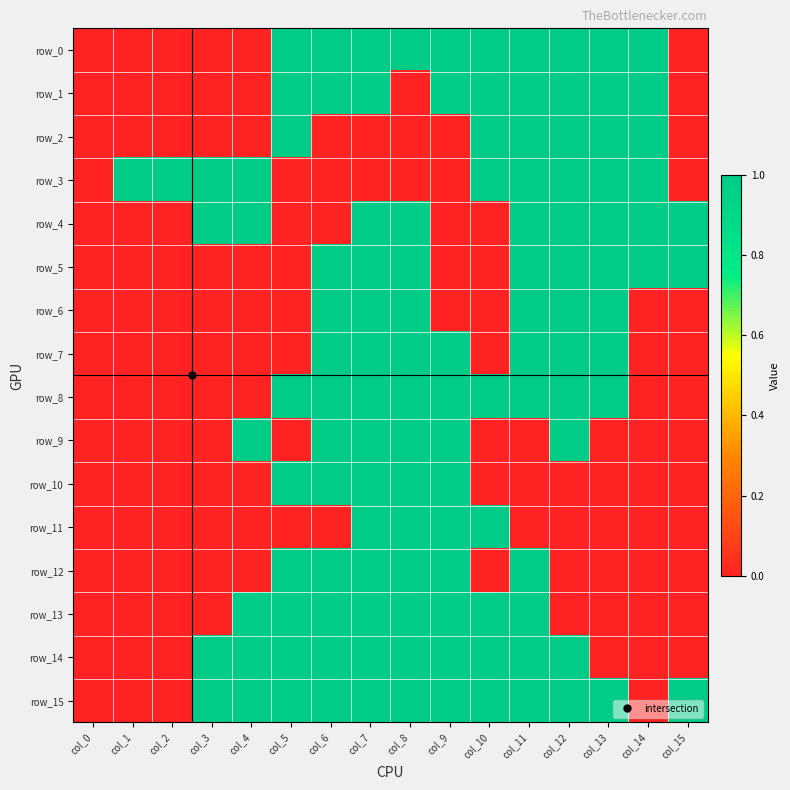

What is the sum of all row_3 values?

9